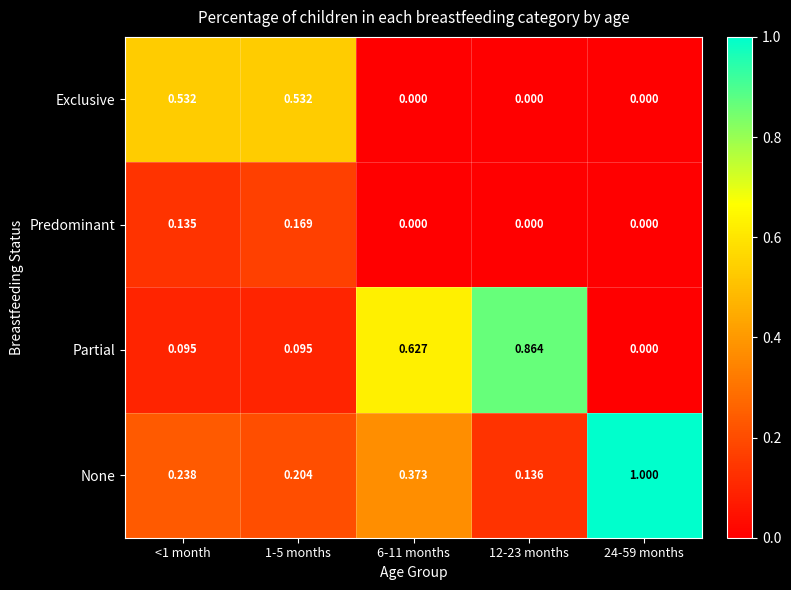

List the series in order of their peak value, lowest first.

Predominant, Exclusive, Partial, None